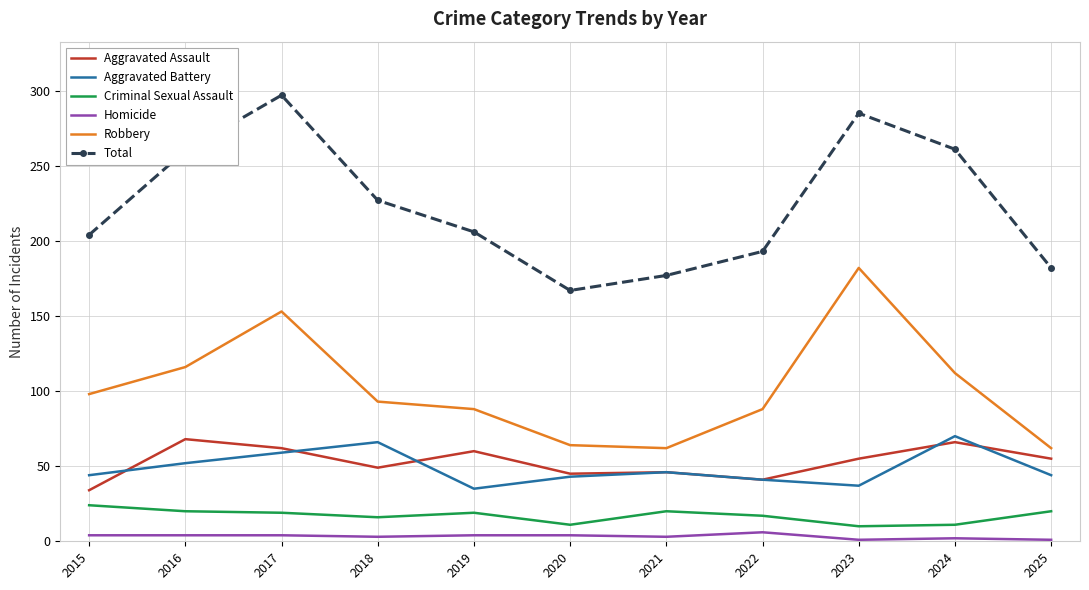

Is it true that Aggravated Assault equals 34 at 2015?

True